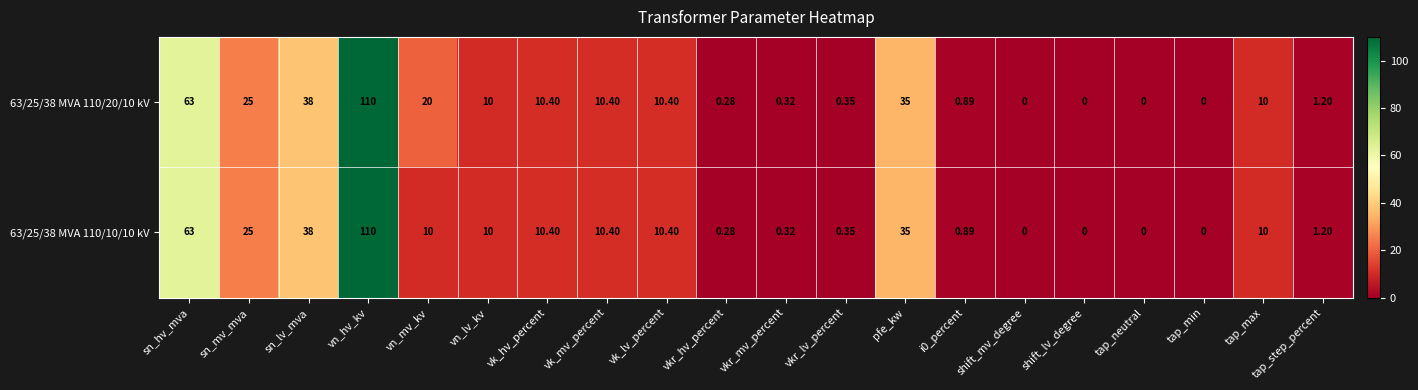

At which label does 63/25/38 MVA 110/10/10 kV first exceed 10?

sn_hv_mva